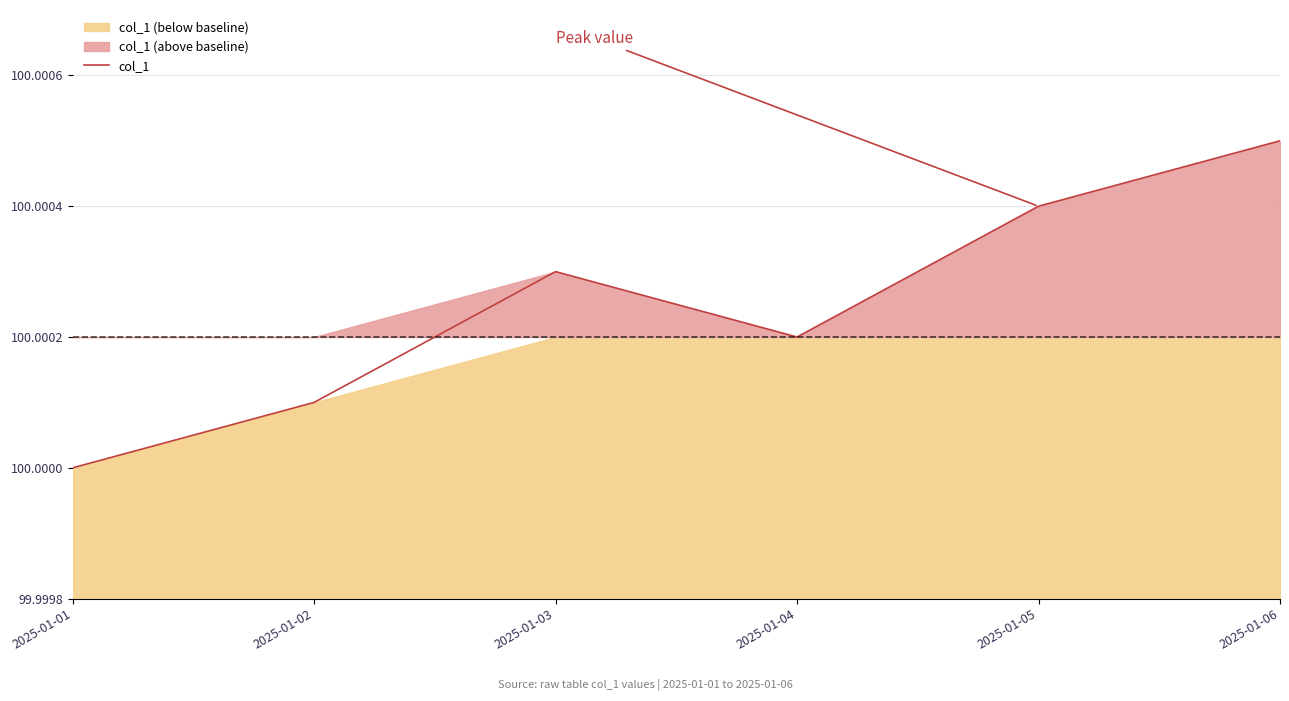

What is the ratio of the value at 2025-01-01 to the value at 2025-01-02?

1.0